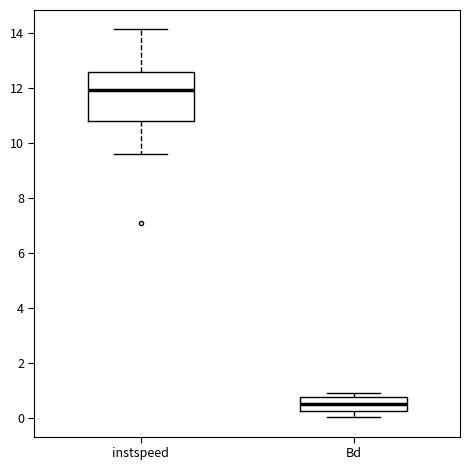

Reading left to right, read every box against the y-axis: the position of its median line, the range the box covers, and the ends of its whiskers. The values are not printed on the chart, so give them approximately, as read against the axis.

instspeed: median 12.0, box 10.8 to 12.6, whiskers 9.6 to 14.2
Bd: median 0.6, box 0.2 to 0.8, whiskers 0.0 to 1.0